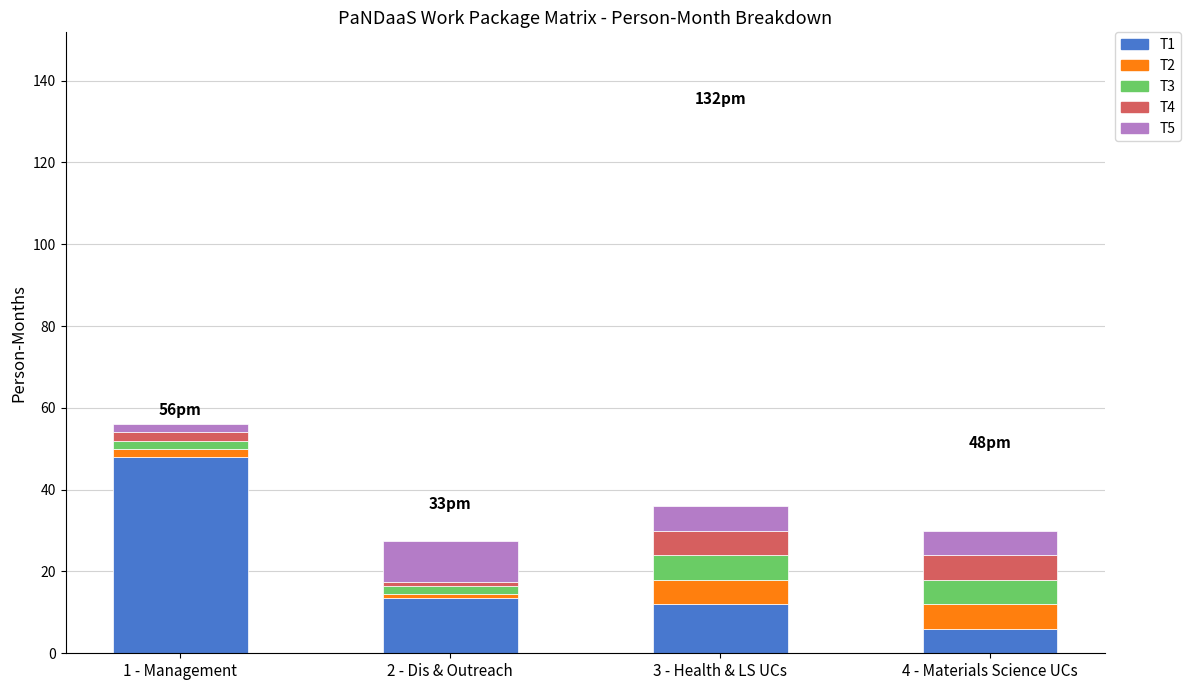

What is the lowest value of the T1 series?

6.0